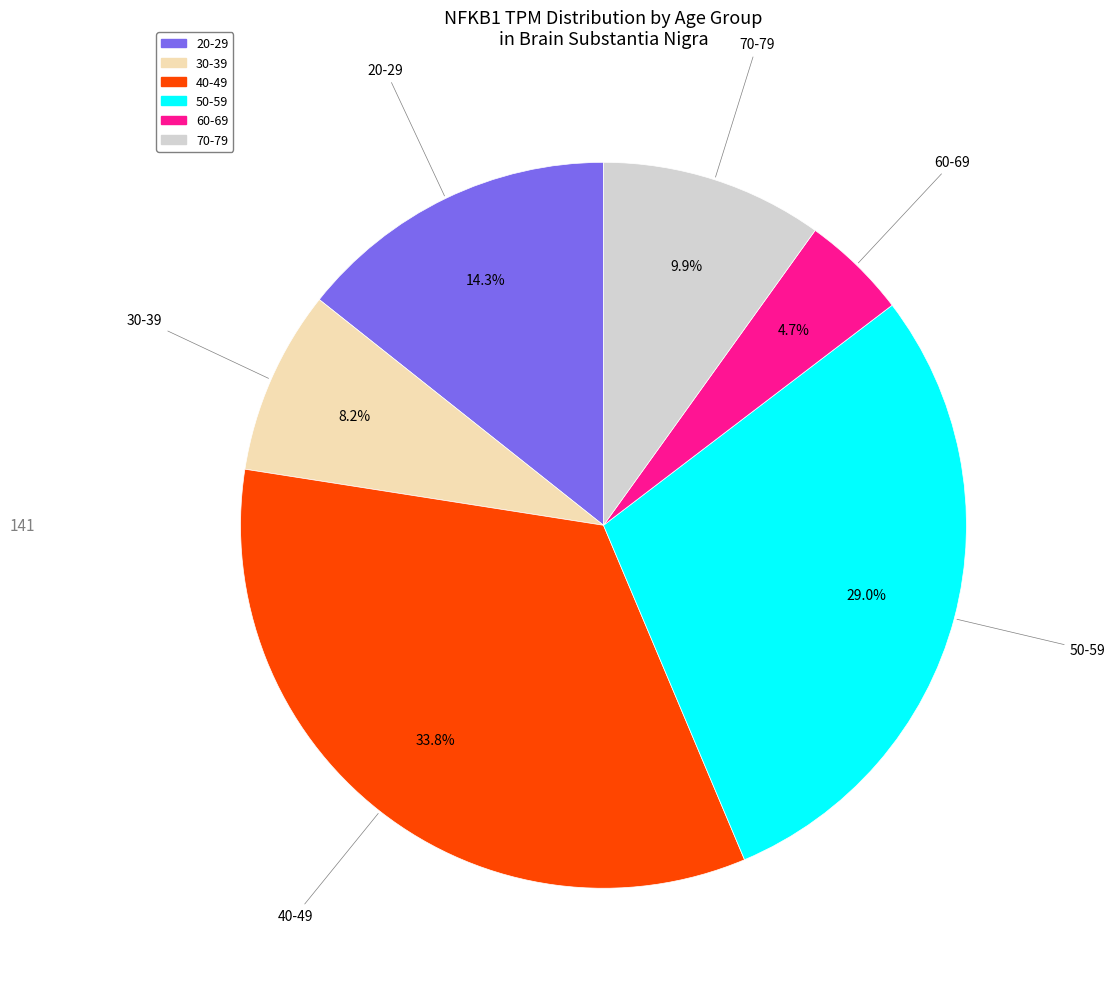

What is the smallest slice in the pie chart?

60-69